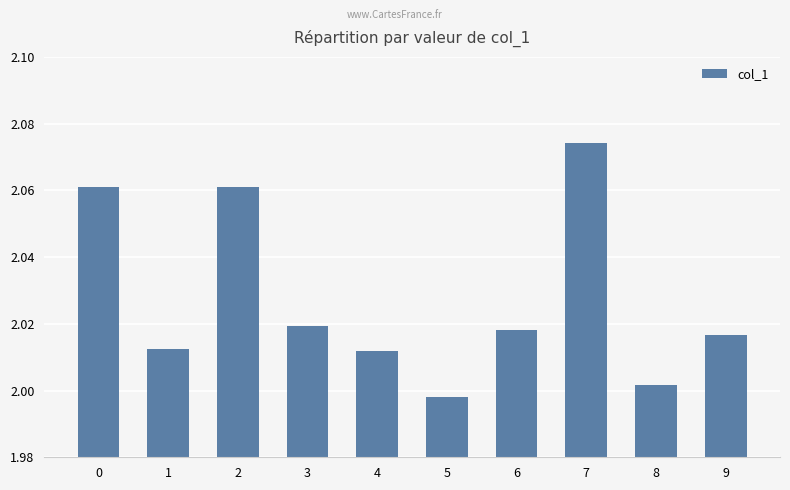

Approximately how many times larger is the value at 5 compared to 8?

1.0